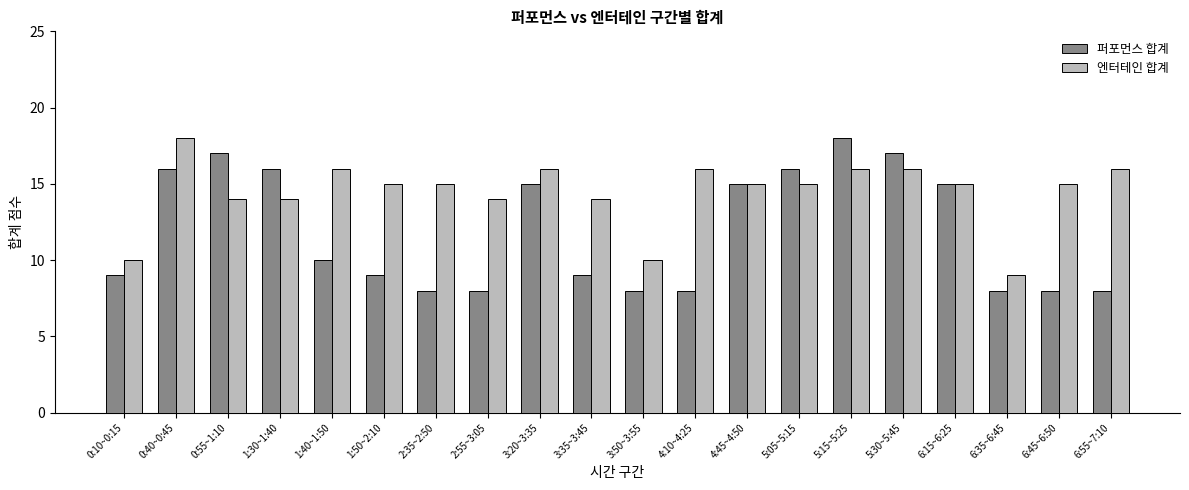

Is it true that 엔터테인 합계 equals 10 at 0:10~0:15?

True